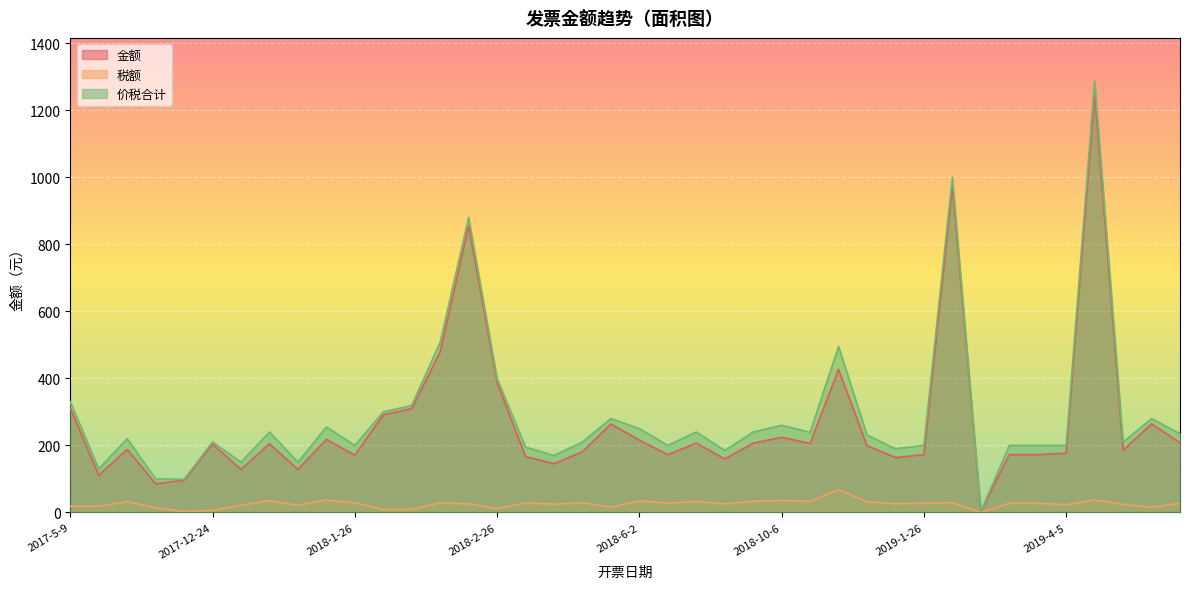

How many distinct data groups are displayed?

3